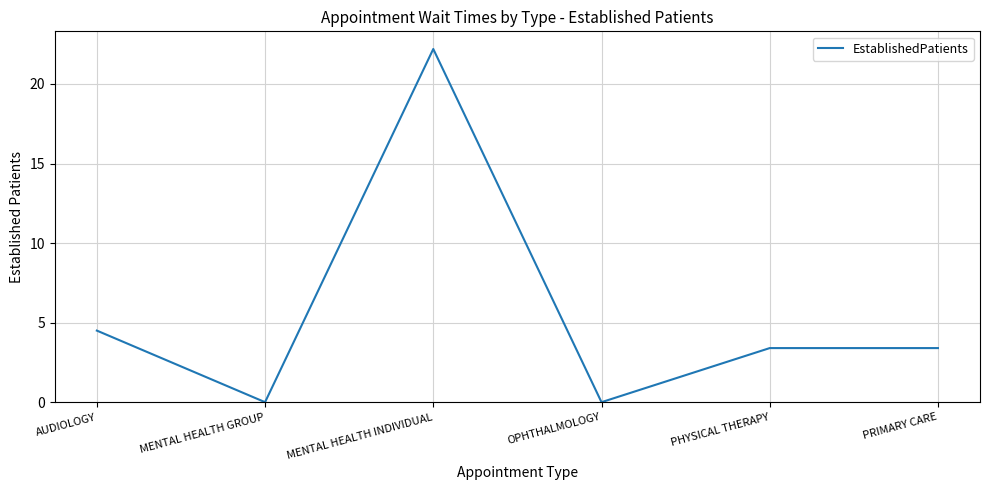

Is this an area chart (filled region under the line)?

No